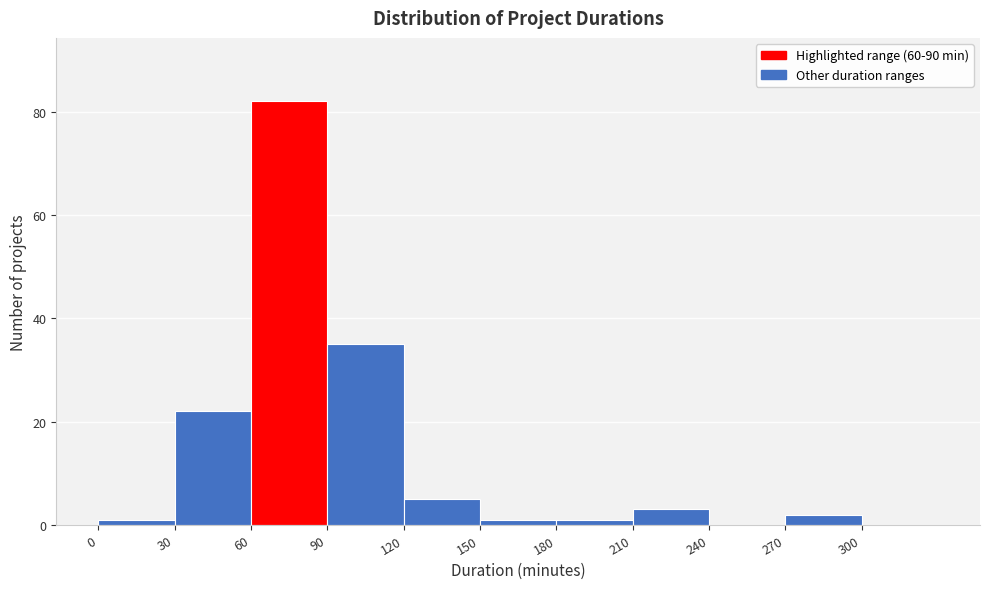

Reading left to right, list every bar in this chart as the range it spans on the x-axis followed by its height. The values are not printed on the chart, so give them approximately, as read against the axis.

0 to 30: under 2
30 to 60: 22
60 to 90: 82
90 to 120: 36
120 to 150: 6
150 to 180: under 2
180 to 210: under 2
210 to 240: 4
240 to 270: 0
270 to 300: 2
300 to 330: 0